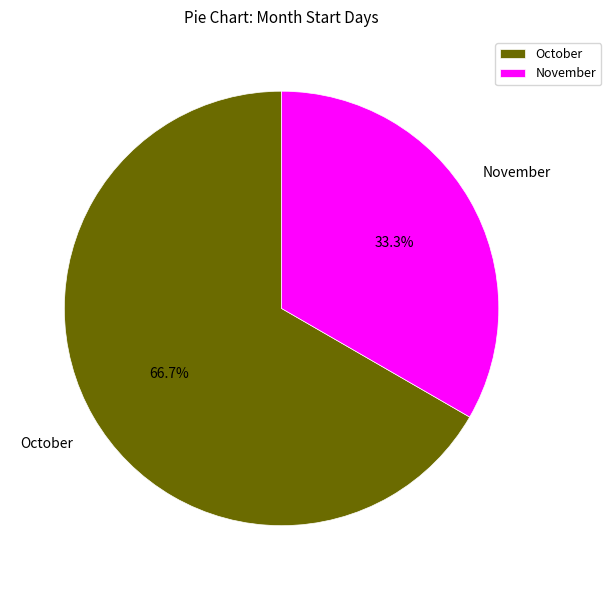

Is it true that October is 67% of the pie?

True